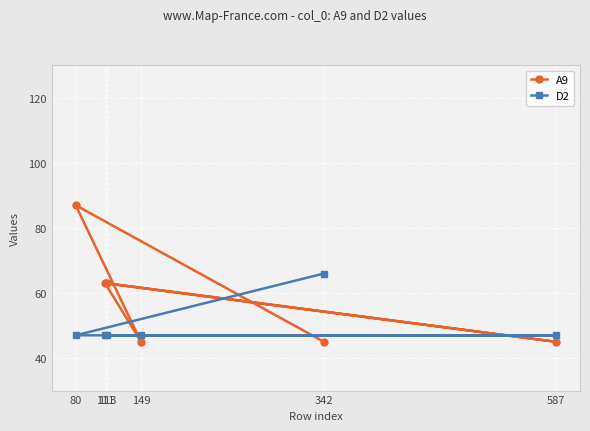

How many values in the D2 series exceed 47?

1